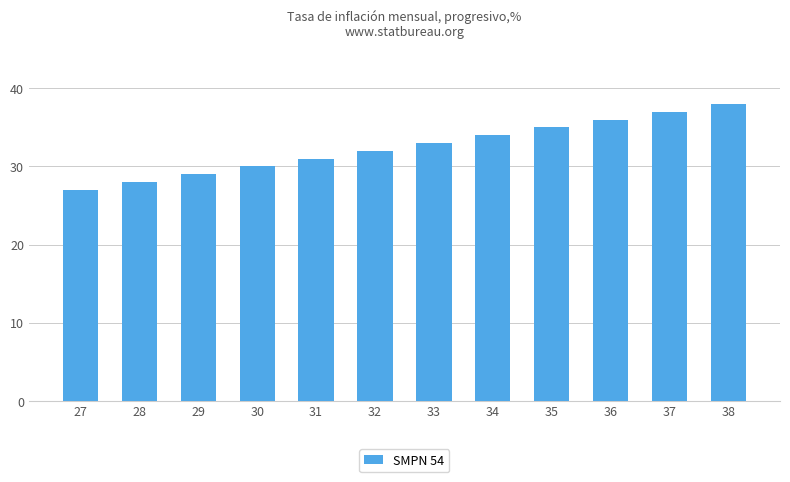

What is the value of the 1st bar from the left?

27